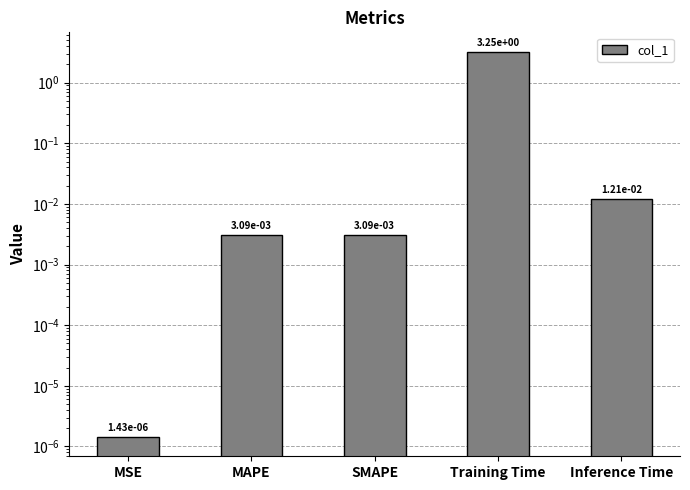

Are the bars horizontal?

No